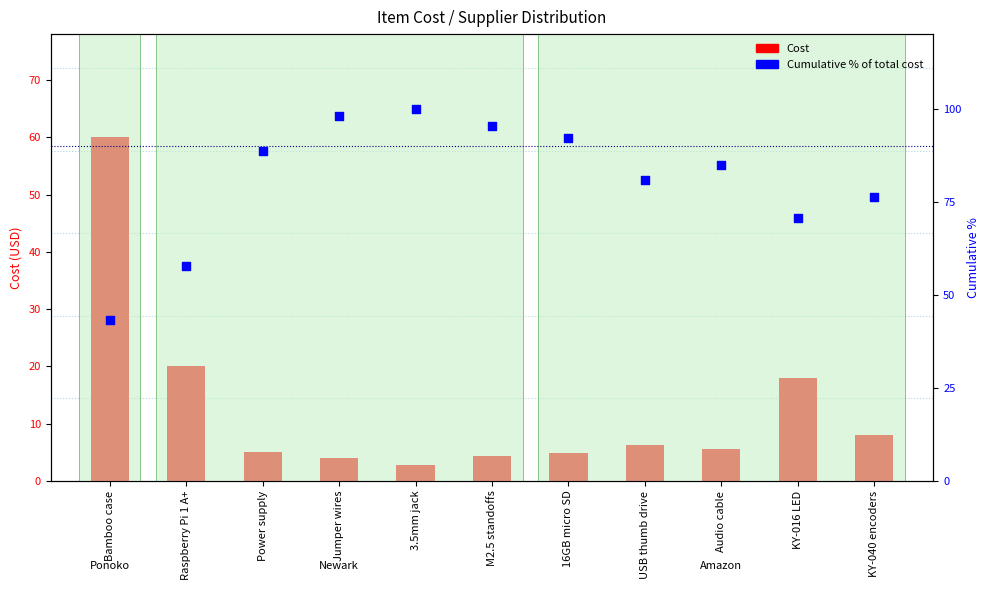

What is the total value across all series at Audio cable?

90.5